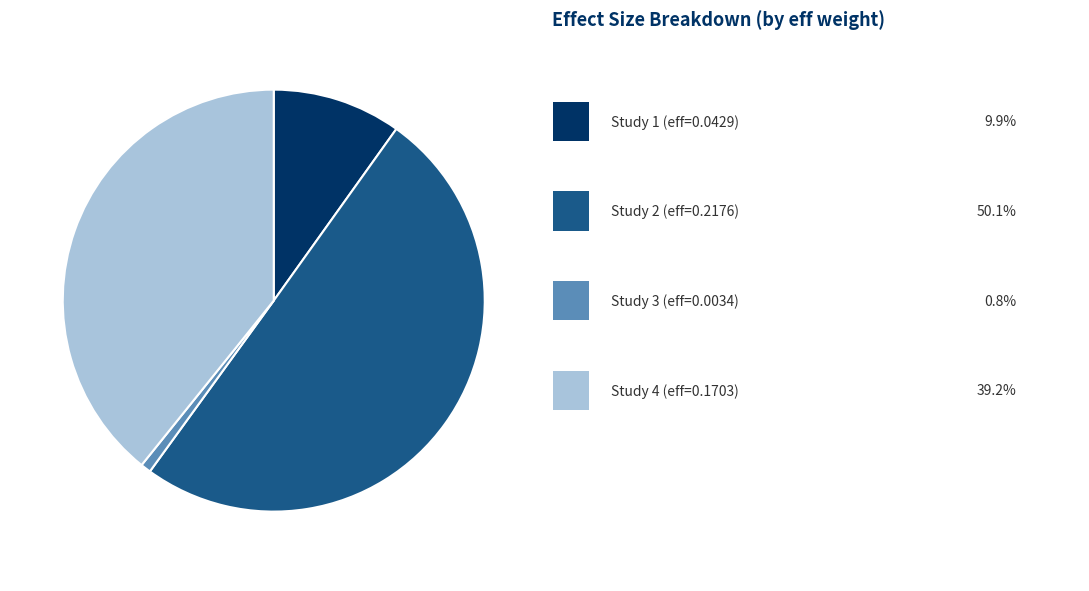

How many segments does this pie chart have?

4